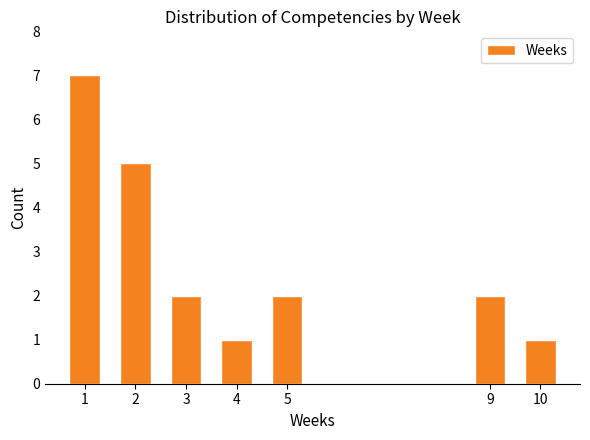

Reading right to left, what are all the values shown in this chart?

1	2	2	1	2	5	7